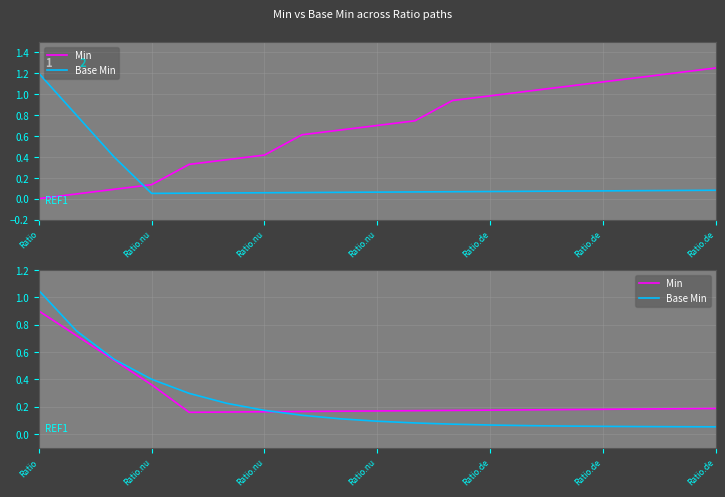

What are all the series names shown in the legend?

Min, Base Min